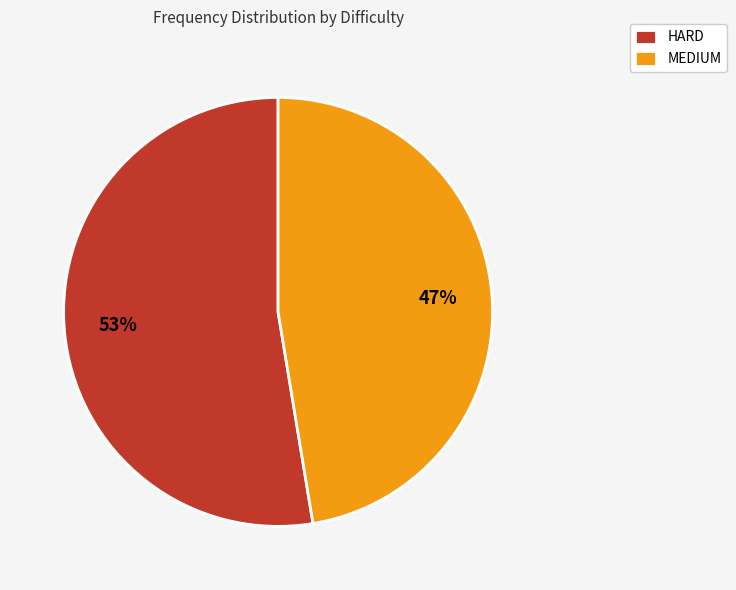

What is the ratio of the value at MEDIUM to the value at HARD?

0.9